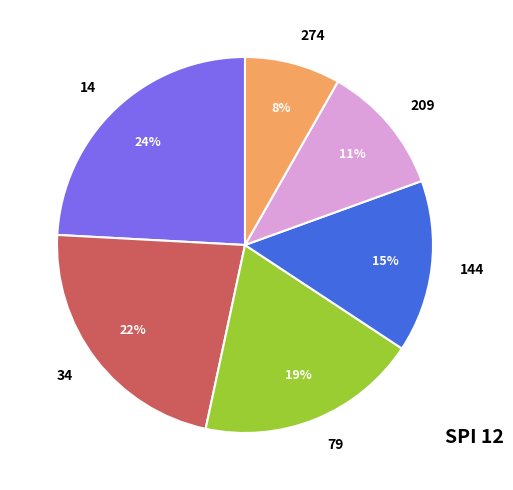

Does any single category account for the majority?

No